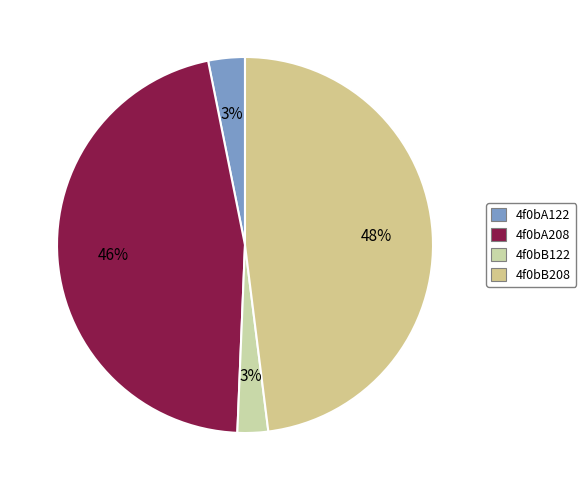

How many slices are in this pie chart?

4